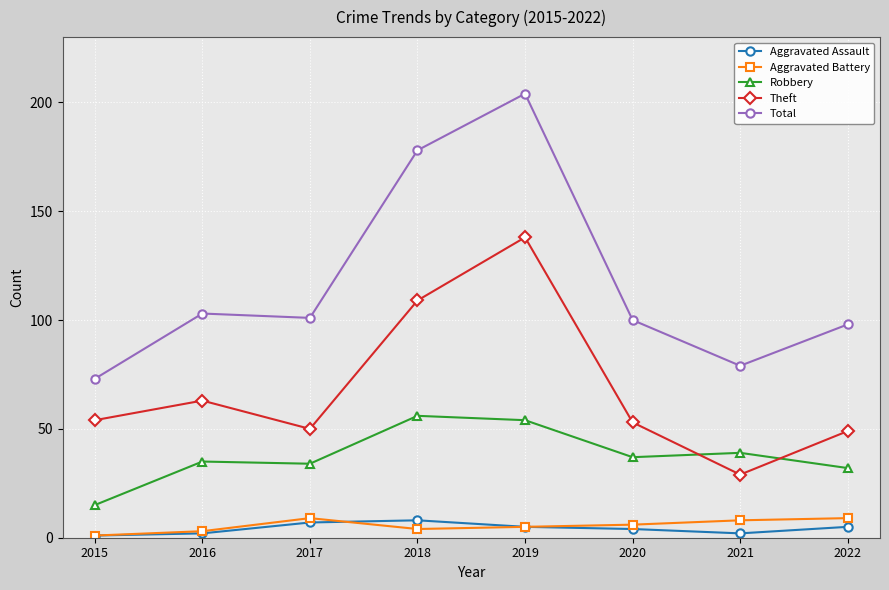

At which category is the sum across all series the highest?

2019